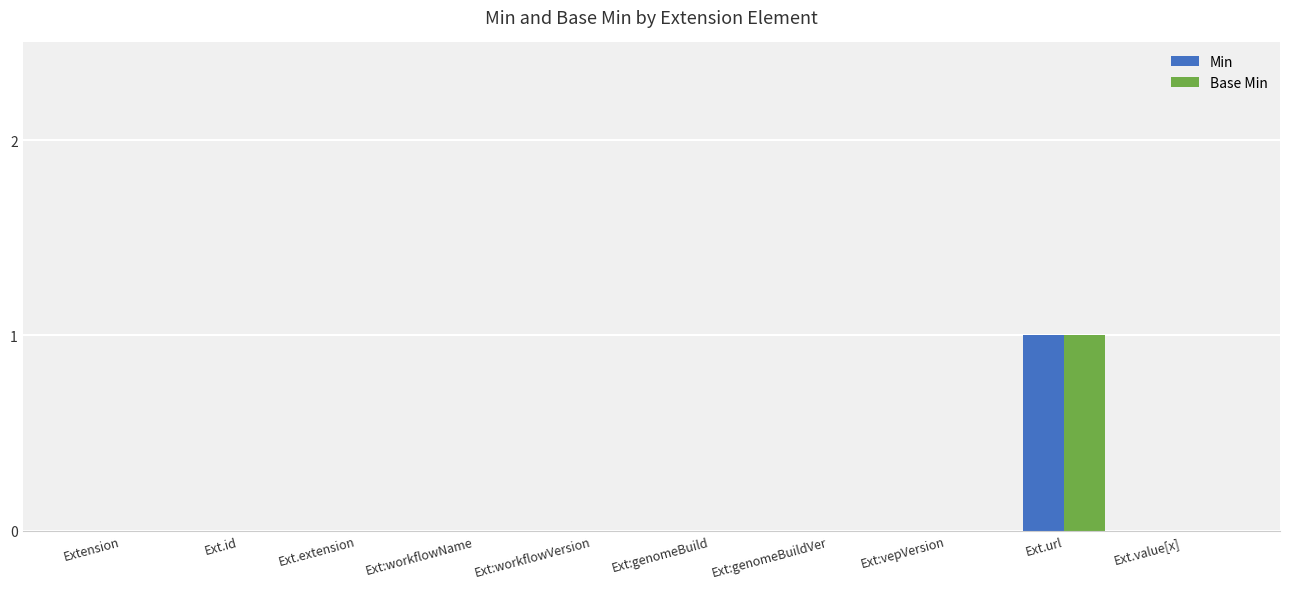

Is the value of Min at Ext.url greater than the value of Base Min at Extension?

Yes